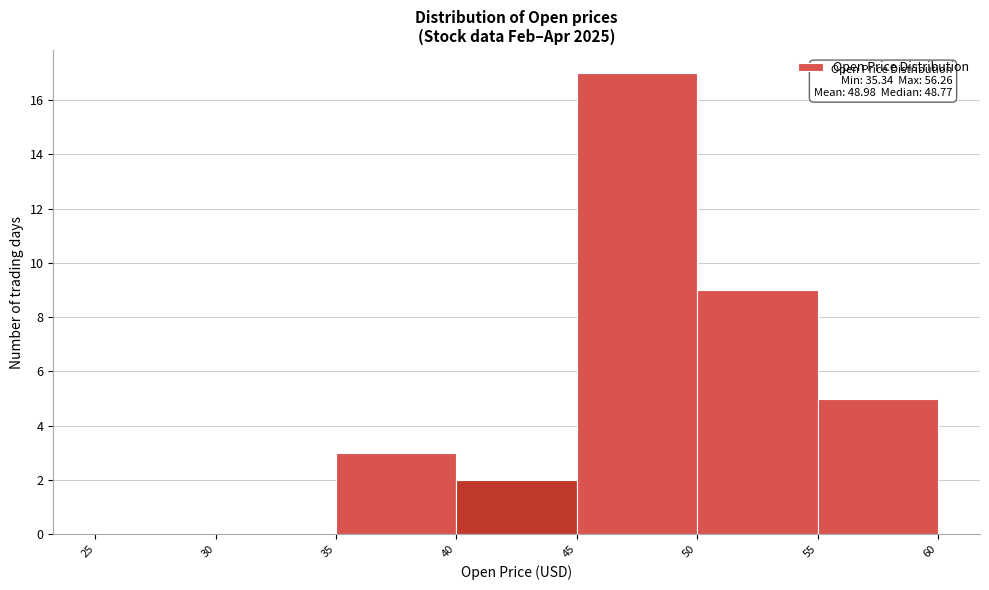

Which range on the x-axis has the tallest bar?

45 to 50